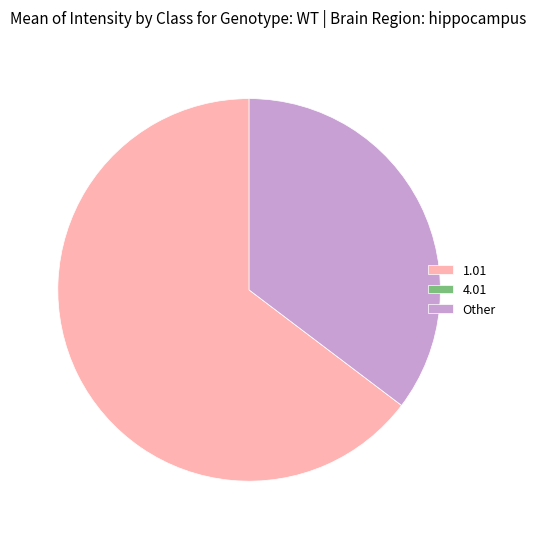

What is the largest slice in the pie chart?

1.01